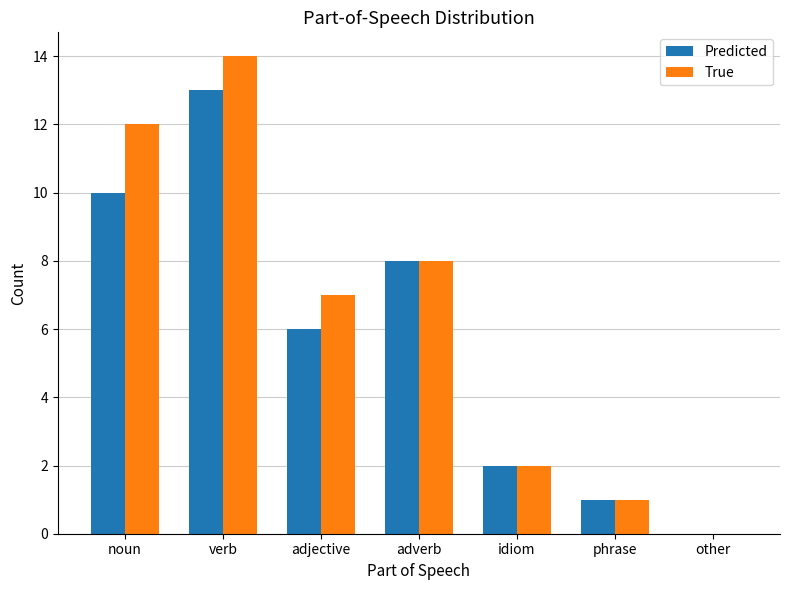

What value does the True series have at verb, to the nearest 10?

10